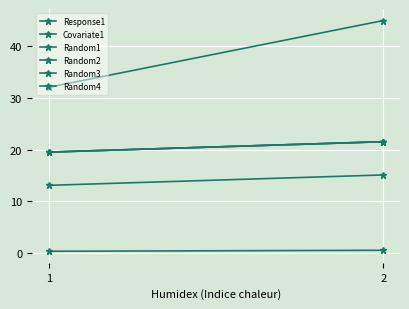

What is the difference between the Covariate1 values at 2 and 1?

0.2